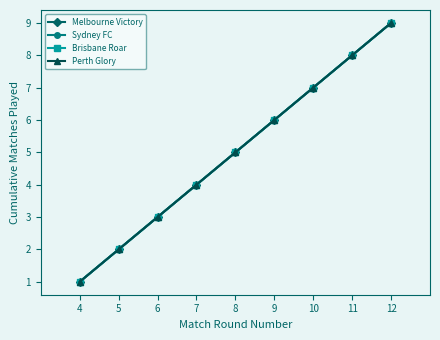

What is the total value across all series at 6?

12